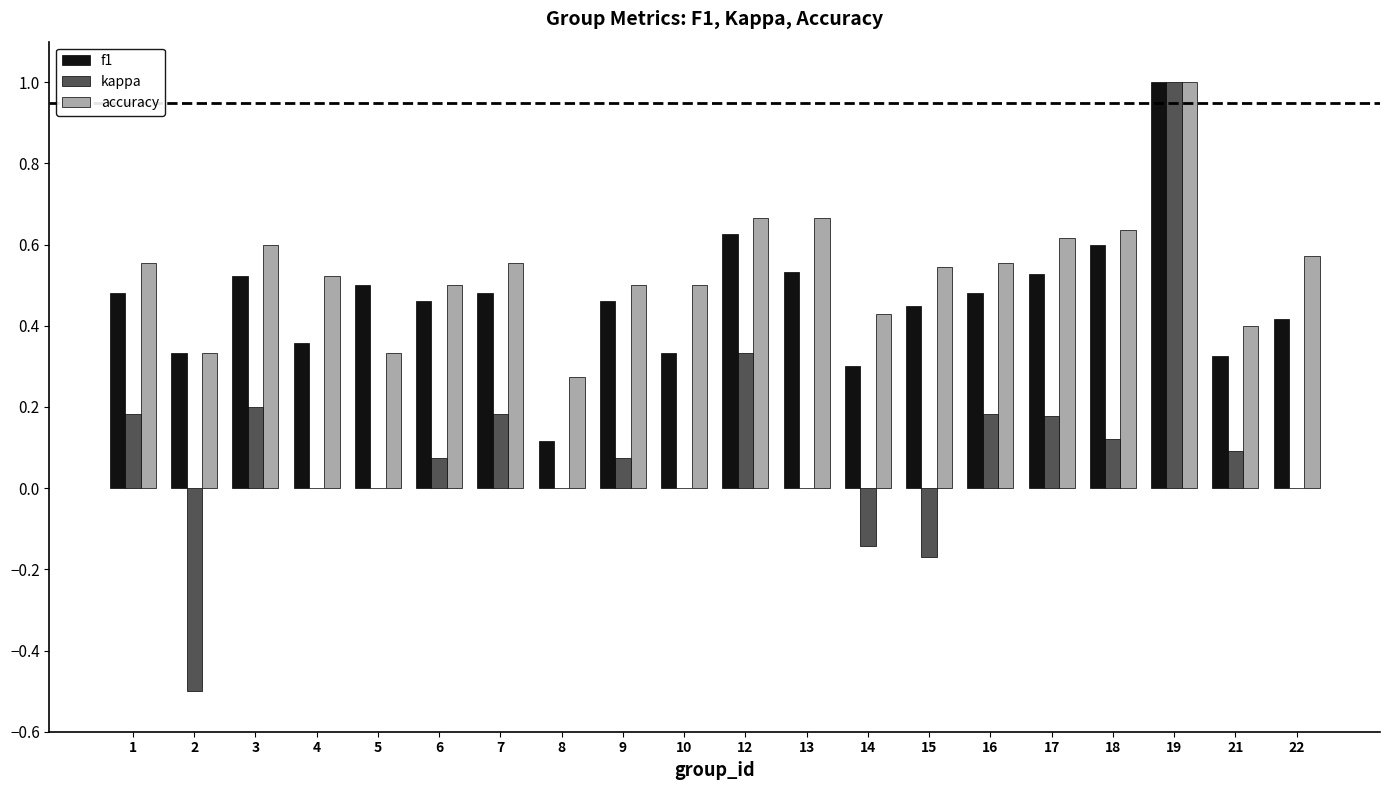

The kappa series shows 0.2 at 17. True or false?

True